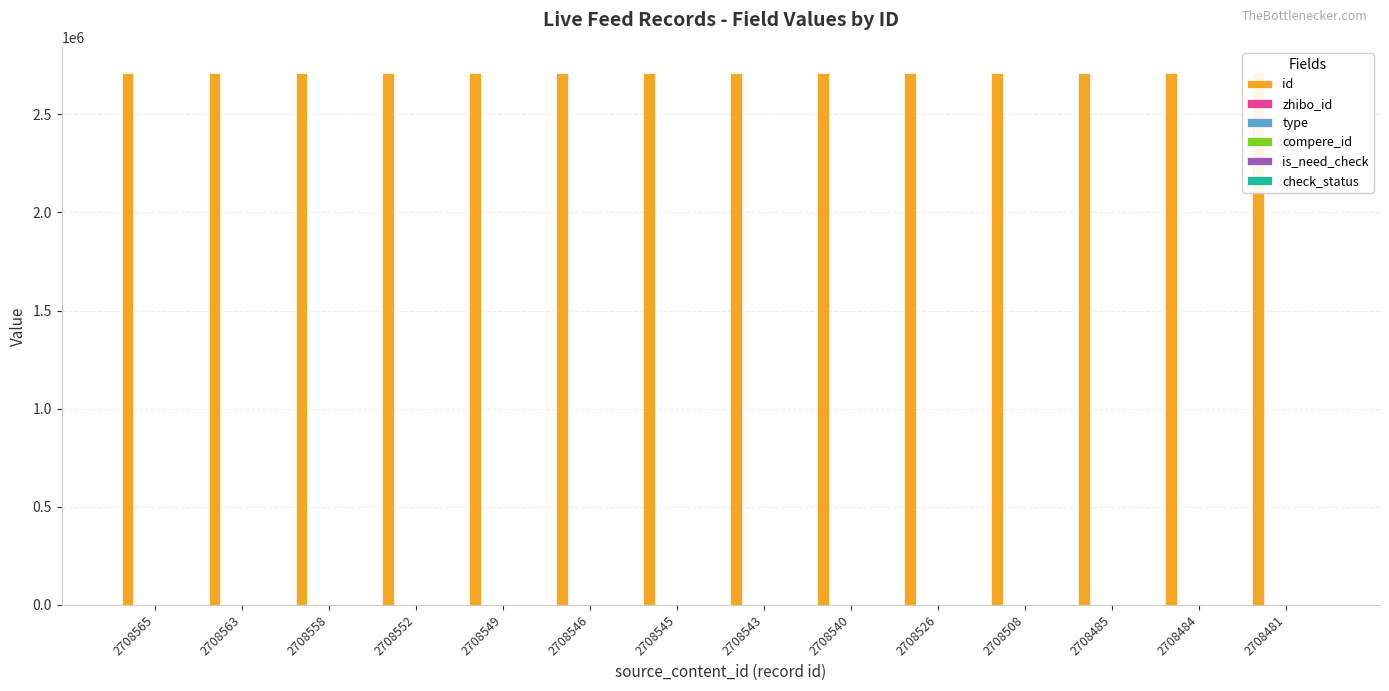

How many data points does each series have?

14